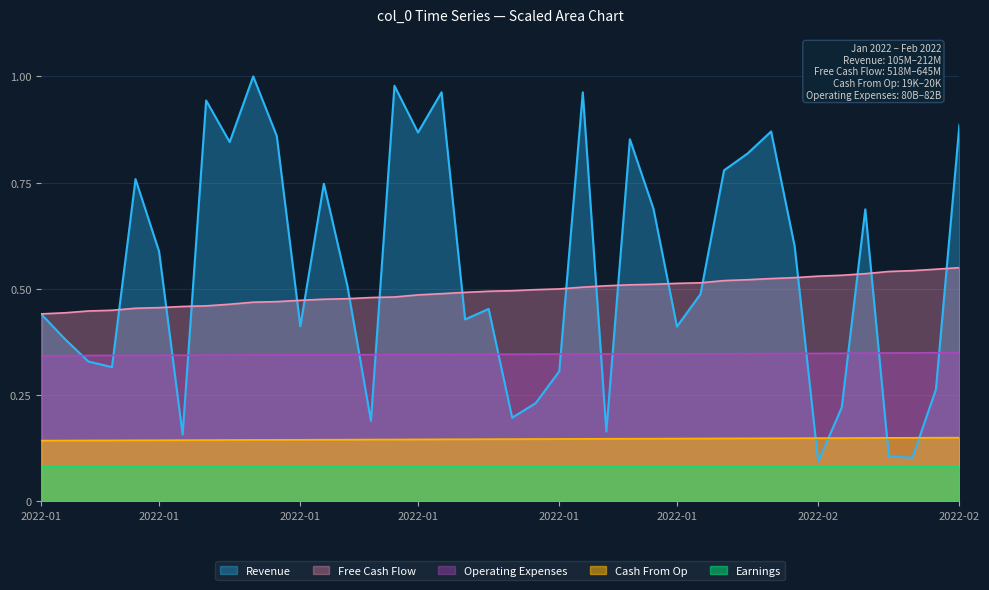

Does the chart have visible grid lines?

Yes